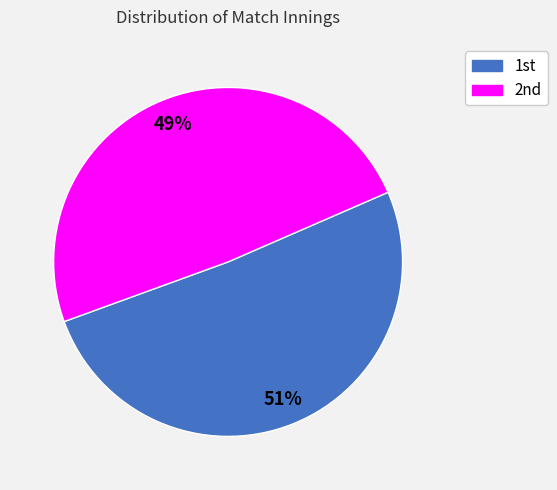

To the nearest percent, what is the difference between the largest and smallest slice percentages?

2%